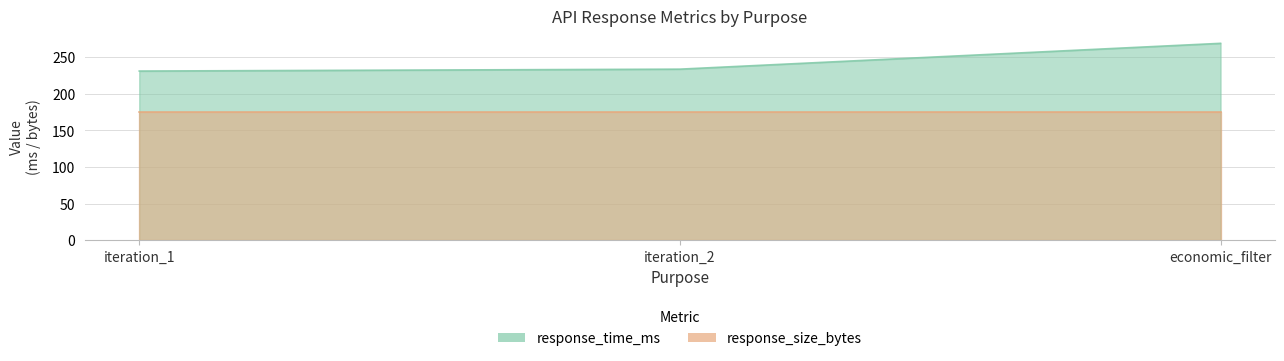

Reading left to right, list all the values displayed in this chart.

231.2	233.8	269.1